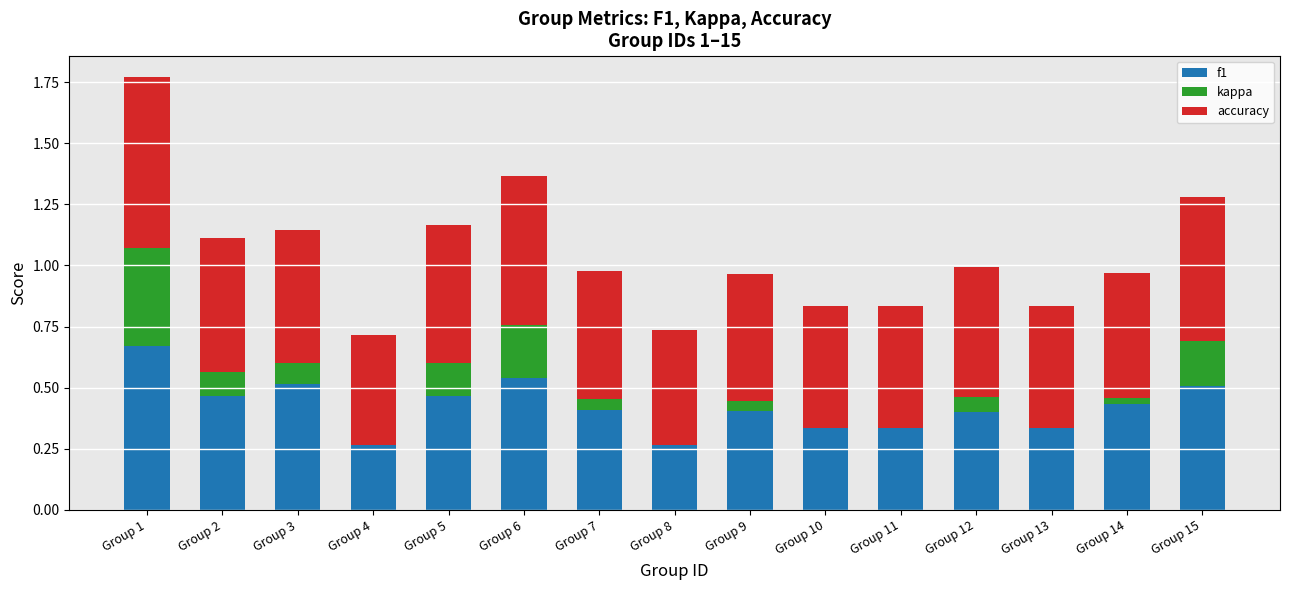

How many data points in kappa are less than 0?

2